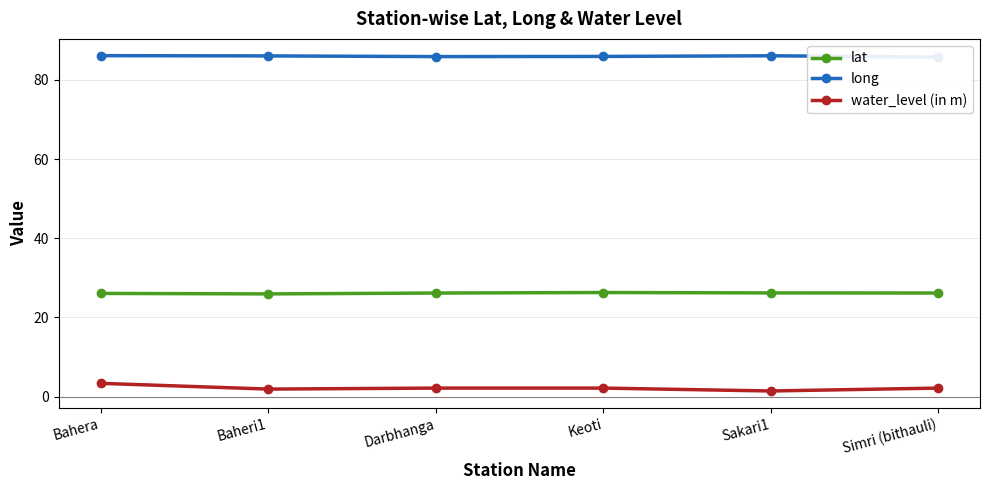

Is the value of lat at Bahera greater than the value of long at Bahera?

No